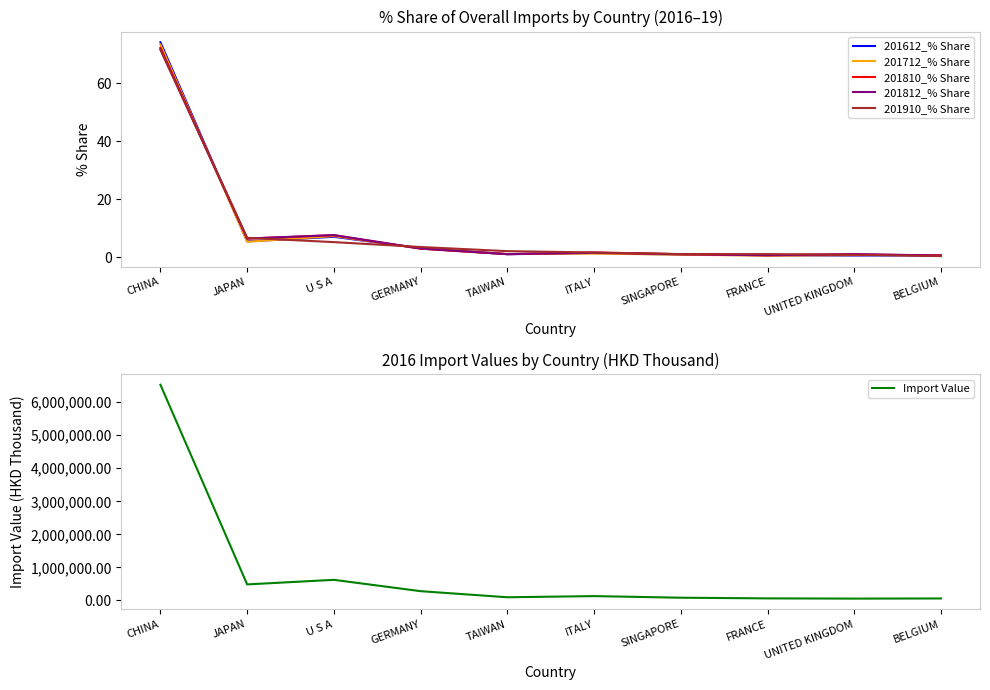

Reading left to right, extract all data points from this chart.

201612_% Share: 74.1	5.5	7.1	3.2	1.1	1.5	1.0	0.7	0.6	0.7
201712_% Share: 73.3	5.4	7.3	3.1	1.2	1.3	0.9	0.6	0.8	0.8
201810_% Share: 72.2	6.5	7.6	3.0	1.1	1.7	1.1	0.7	1.0	0.7
201812_% Share: 71.6	6.5	7.7	3.0	1.1	1.6	1.1	0.8	1.1	0.6
201910_% Share: 71.5	6.7	5.3	3.6	2.2	1.7	1.1	1.1	0.9	0.4
Import Value: 6525451.7	486605.5	624952.8	281811.7	97685.1	132906.7	84192.7	63921.8	56991.8	61337.8